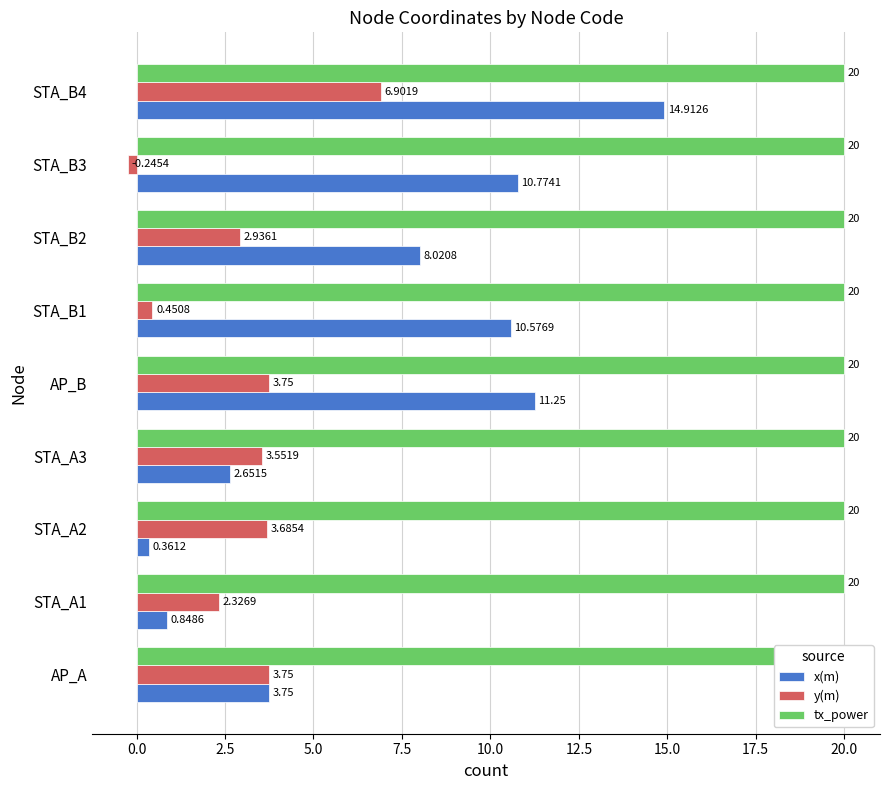

Is the value of y(m) at STA_B1 greater than the value of x(m) at STA_A2?

Yes